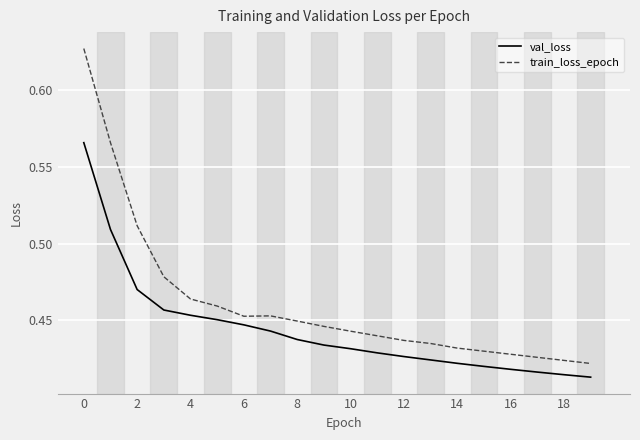

True or false: val_loss and train_loss_epoch intersect in this chart.

False